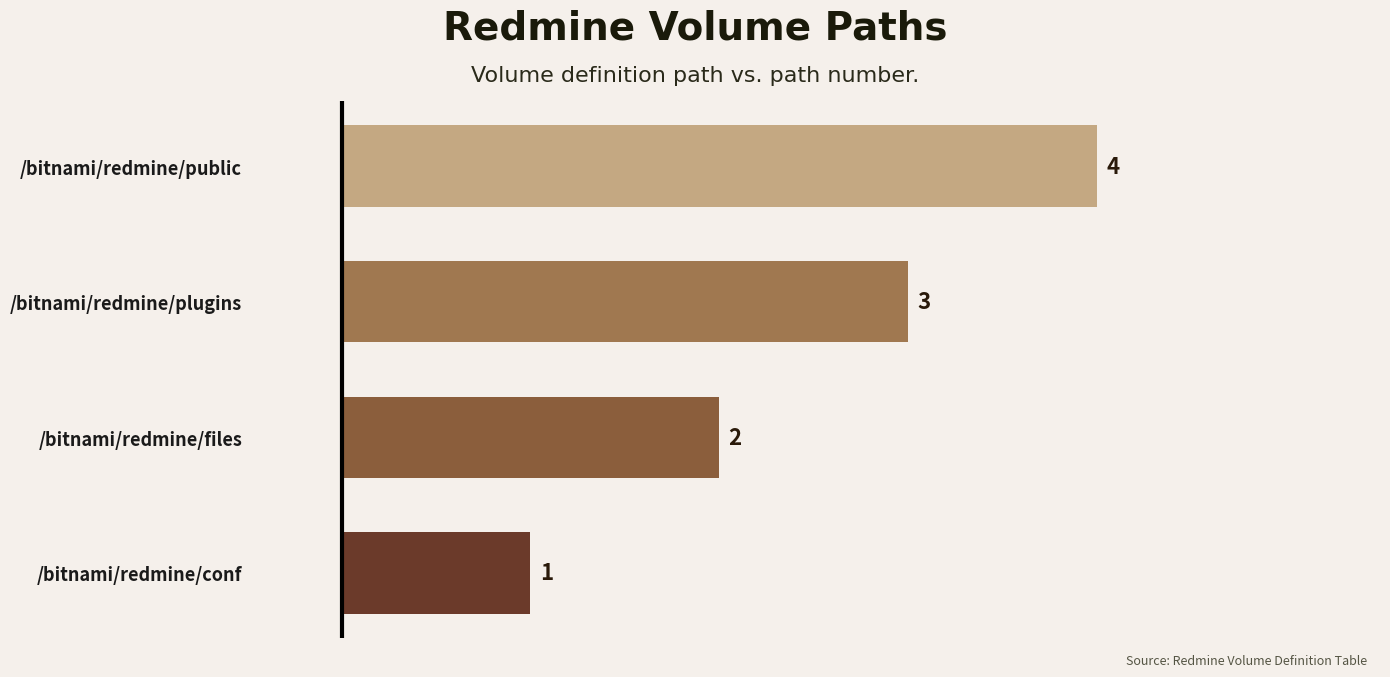

What is the sum of all values?

10